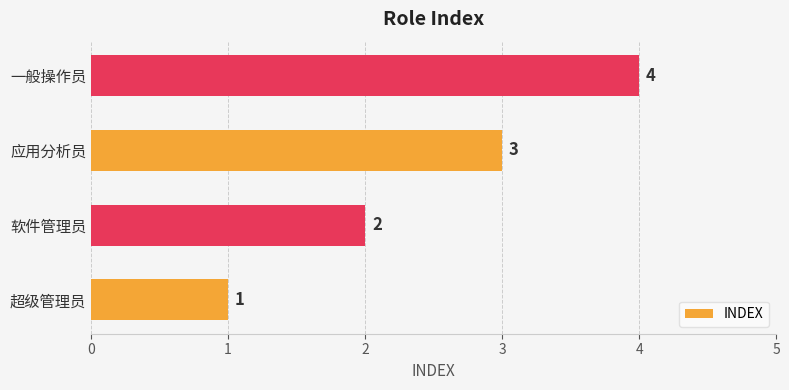

Does the chart contain any negative values?

No